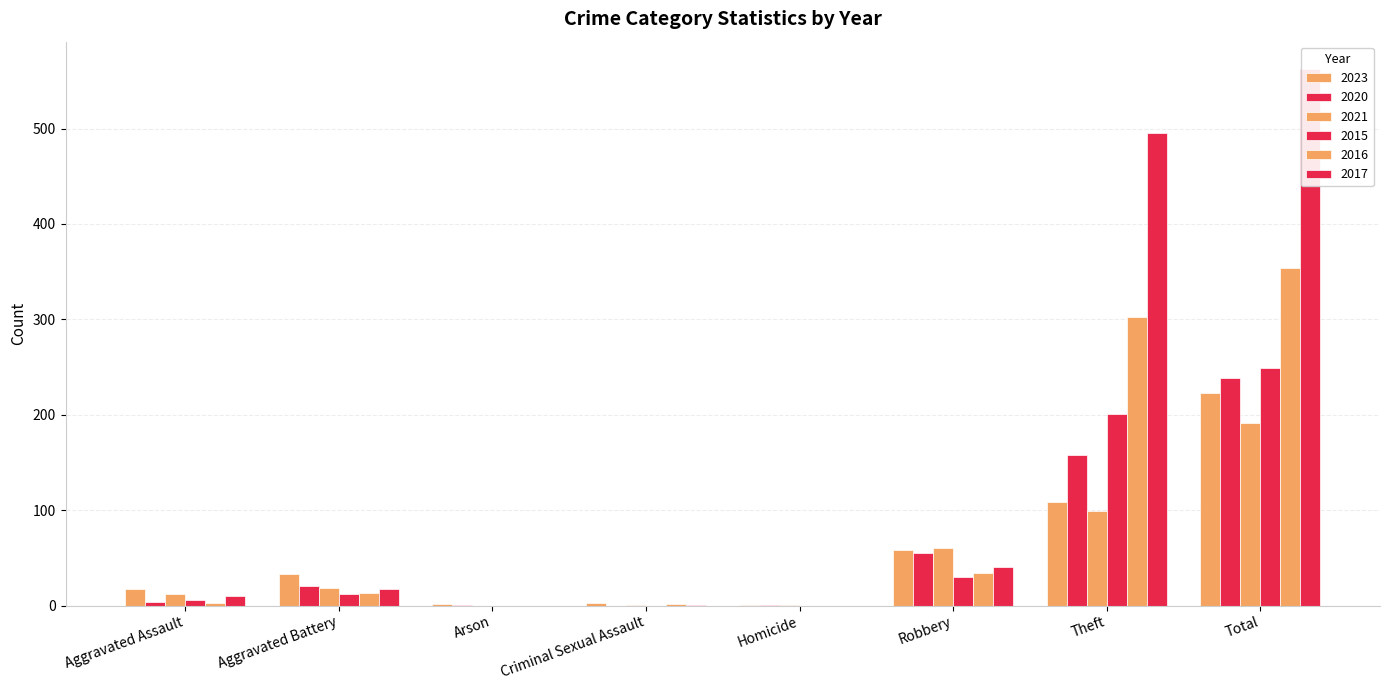

At which label does 2023 reach its peak?

Total